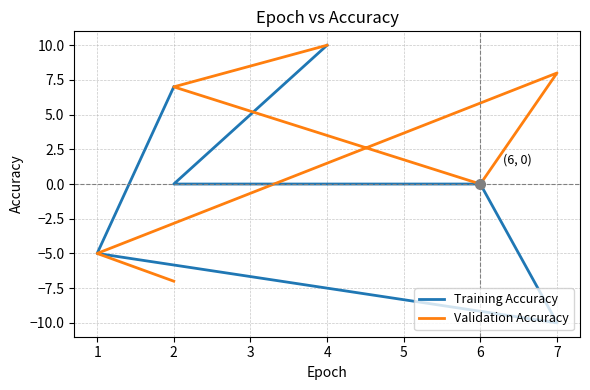

Reading left to right, list all the values displayed in this chart.

Training Accuracy: 10	0	0	-10	-5	7
Validation Accuracy: 10	7	0	8	-5	-7